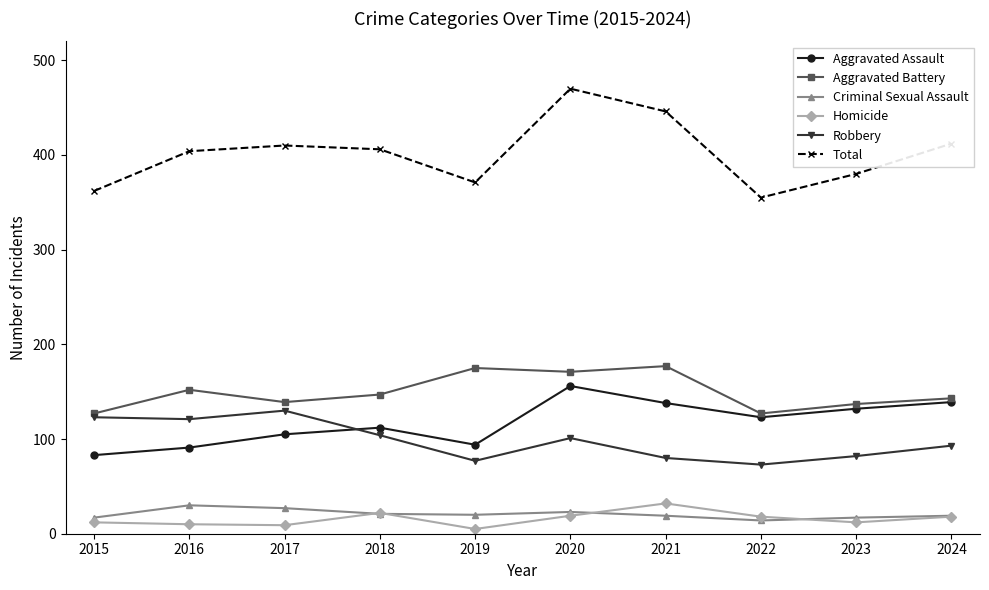

At how many categories does at least one series exceed 155?

10